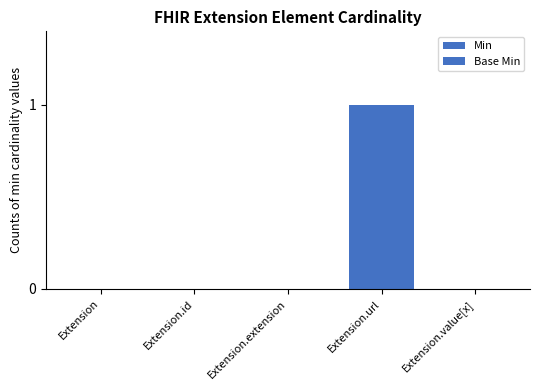

Rank the categories by Base Min value from highest to lowest.

Extension.url, Extension, Extension.id, Extension.extension, Extension.value[x]